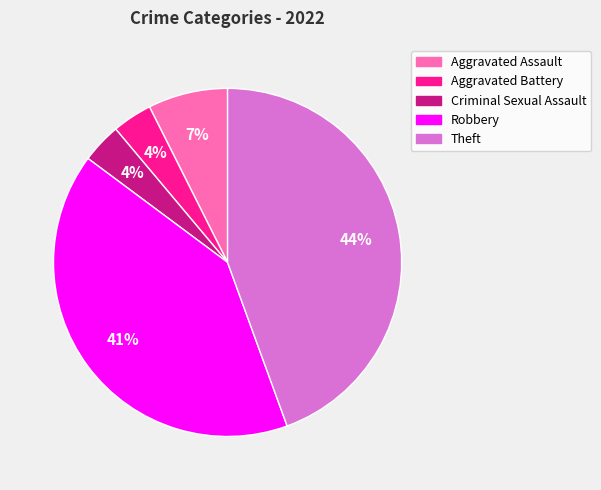

Is it true that Robbery is 32% of the pie?

False